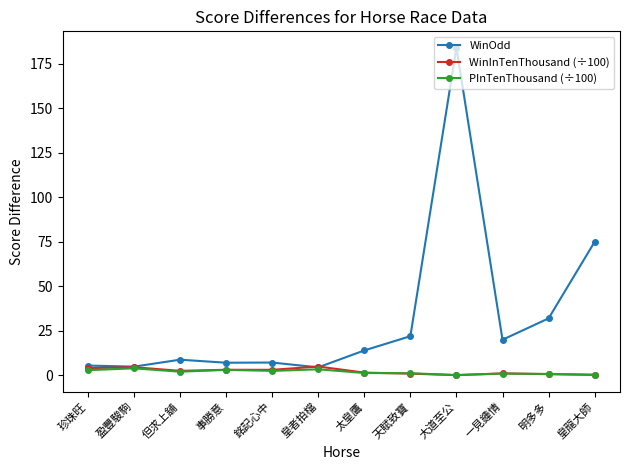

Which series changed the most between 太皇鷹 and 皇龍大師?

WinOdd